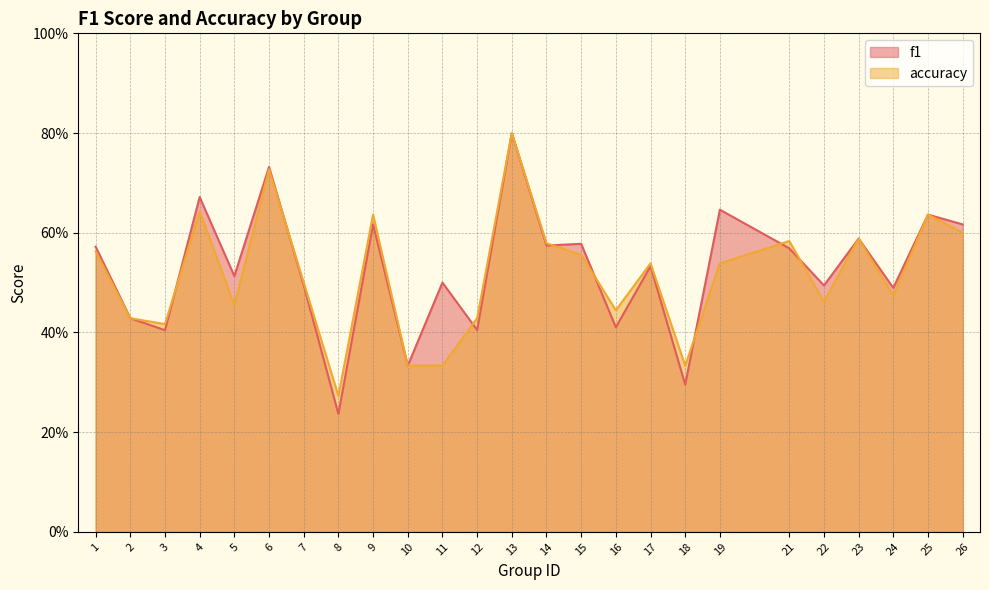

Does the chart have visible grid lines?

Yes